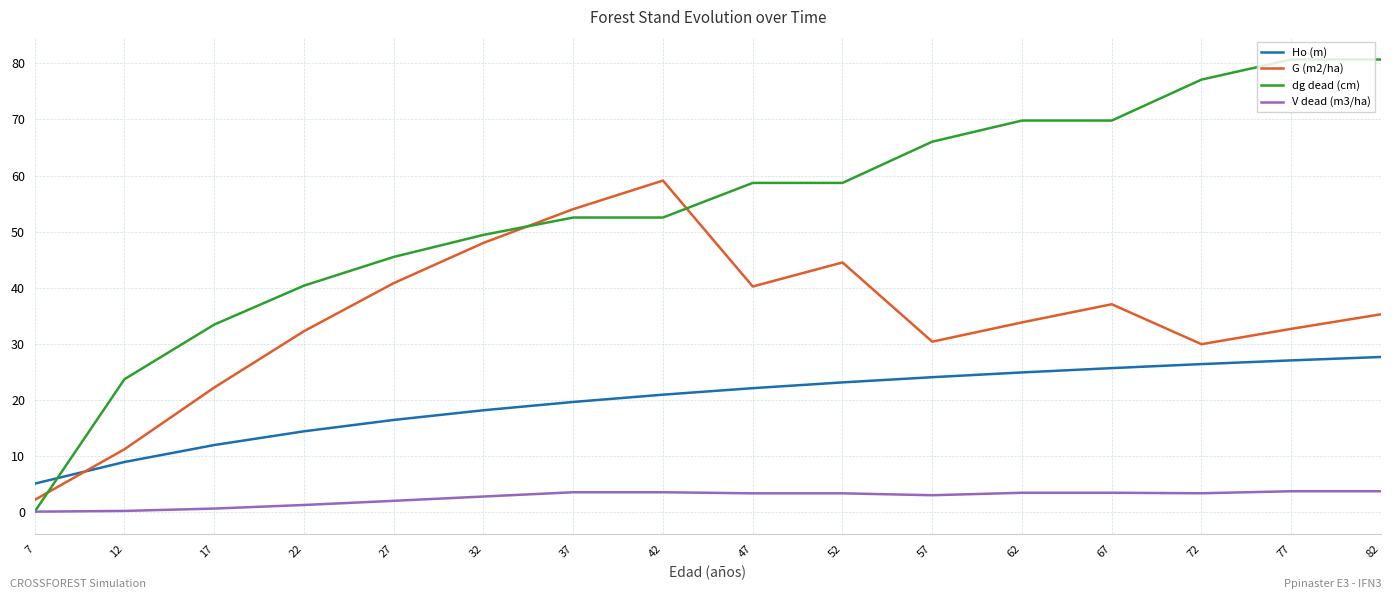

At which category is the sum across all series the highest?

82